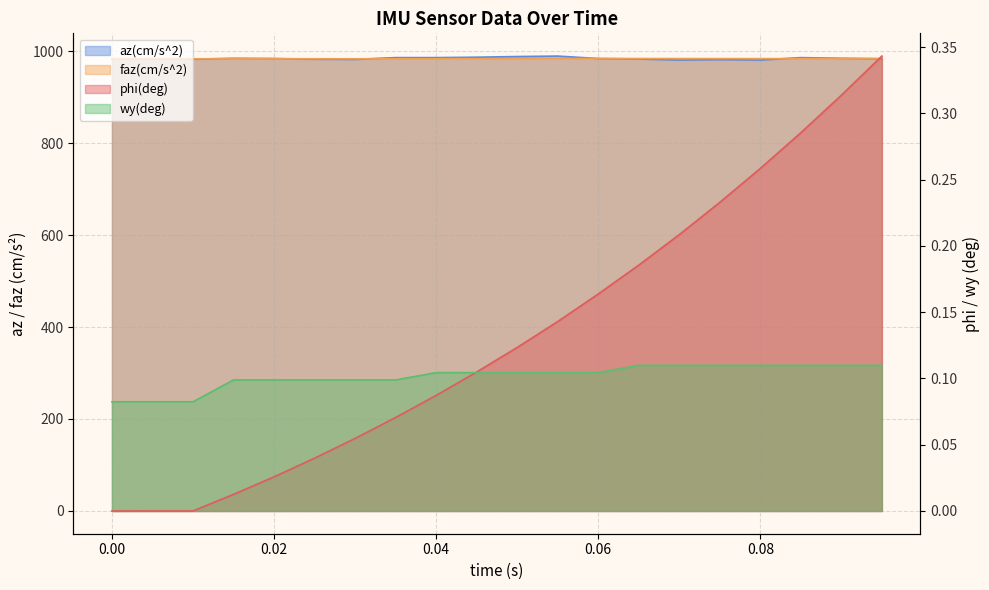

True or false: wy(deg) and az(cm/s^2) intersect in this chart.

False